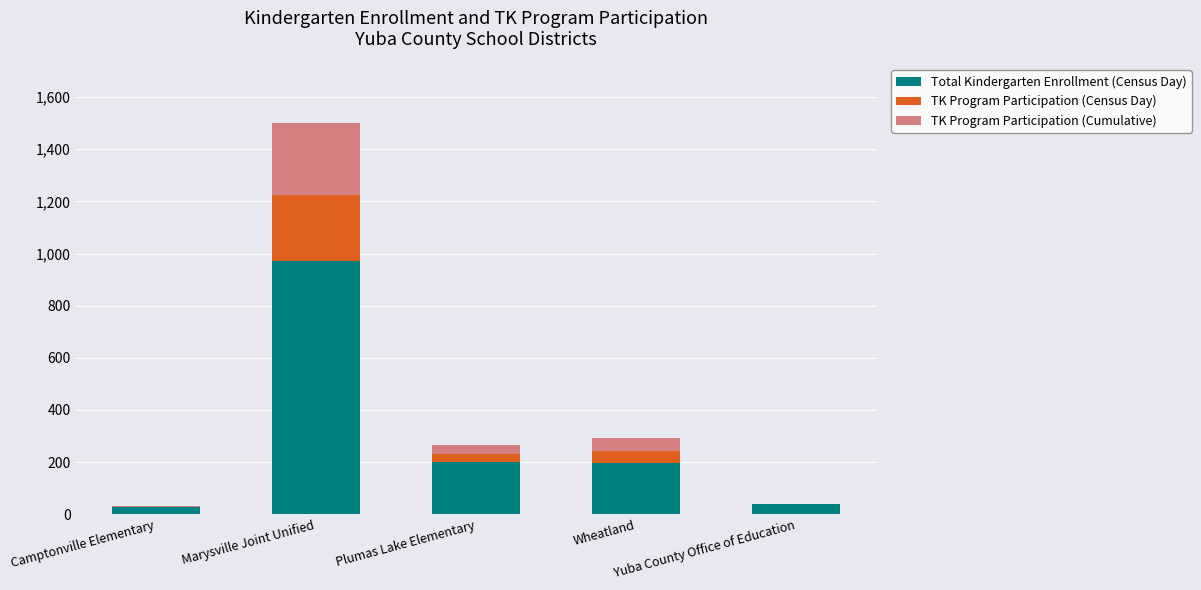

What is the maximum value for Total Kindergarten Enrollment (Census Day)?

972